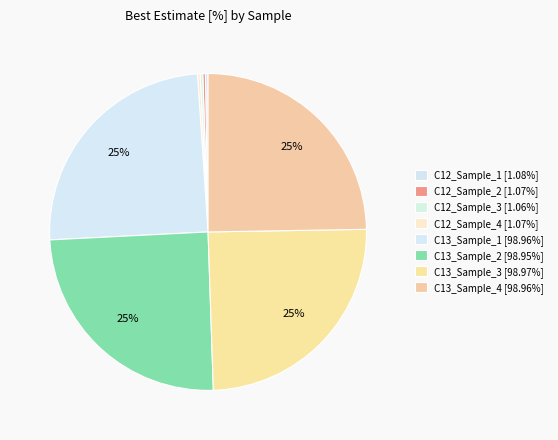

Do C13_Sample_3 and C12_Sample_2 together represent more than half of the pie?

No